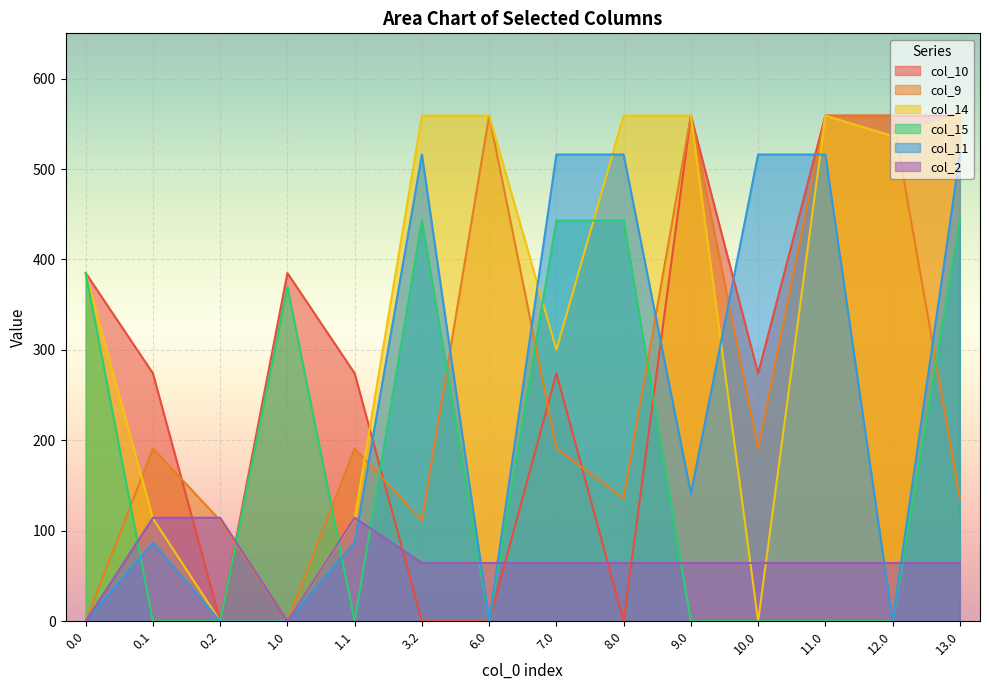

How many values in the col_2 series exceed 64?

12